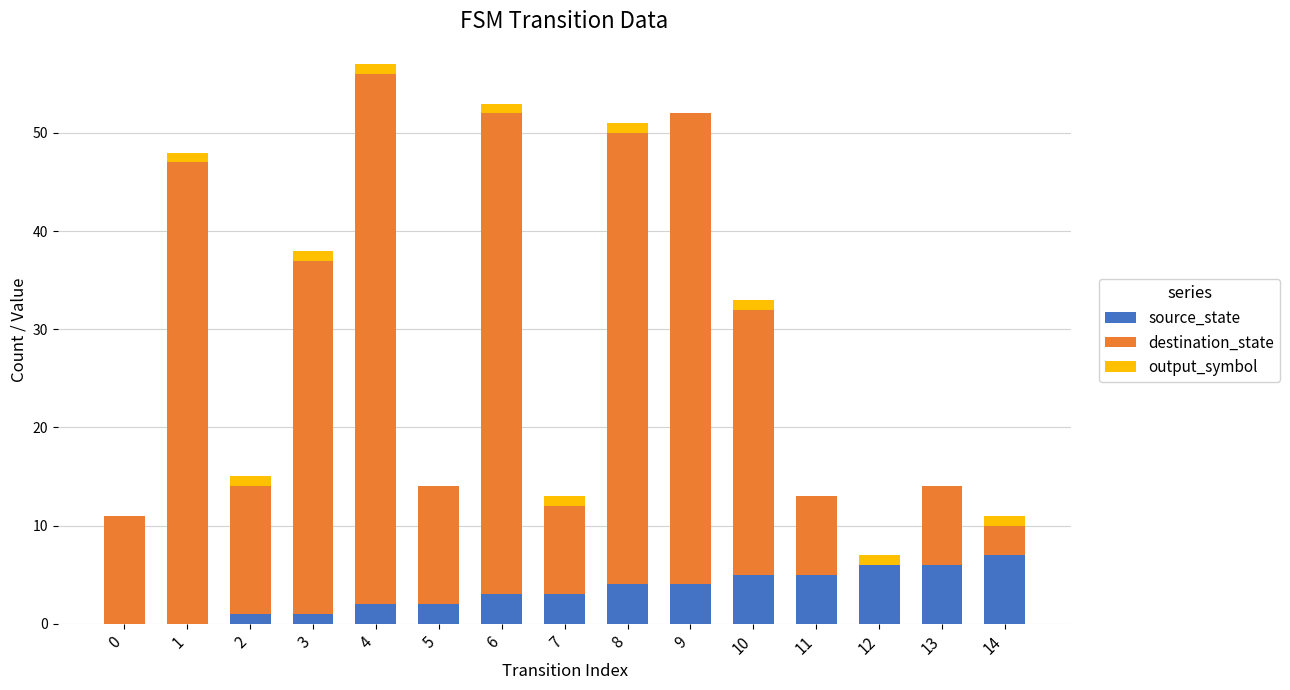

At which category is the sum across all series the highest?

4